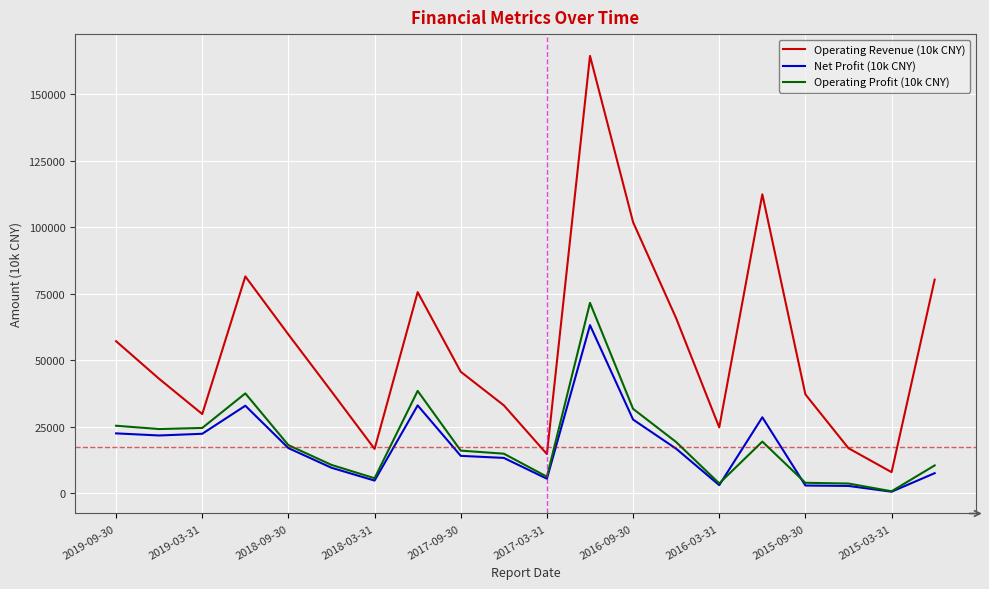

Which series has the largest total across all categories?

Operating Revenue (10k CNY)